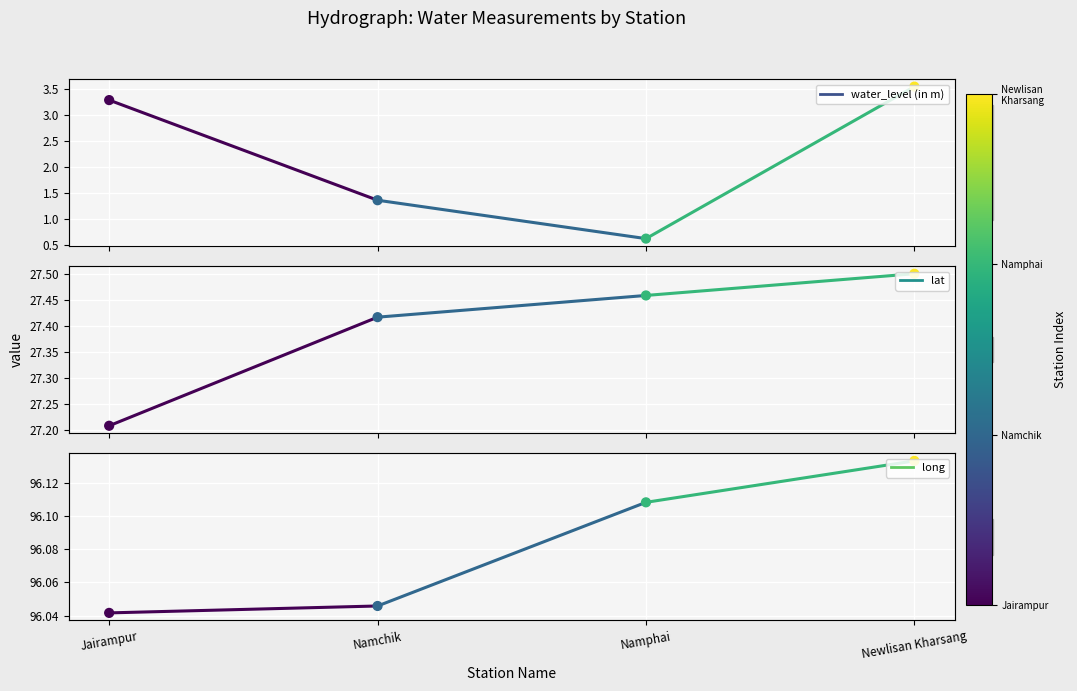

Which series reaches the minimum Y coordinate?

water_level (in m)